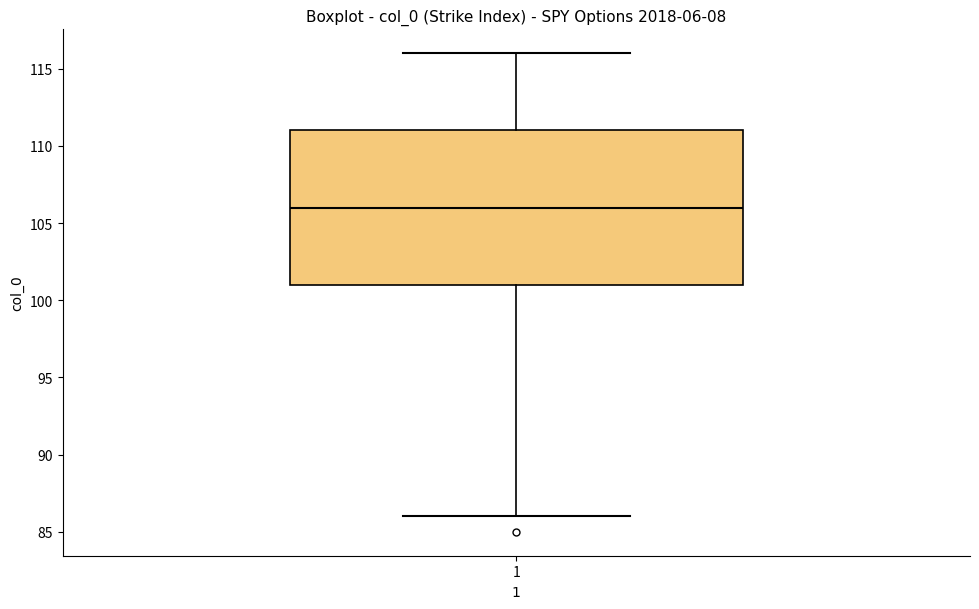

Where does the lower whisker of the box at x = 1 end on the y-axis? The values are not printed on the chart, so give them approximately, as read against the axis.

86